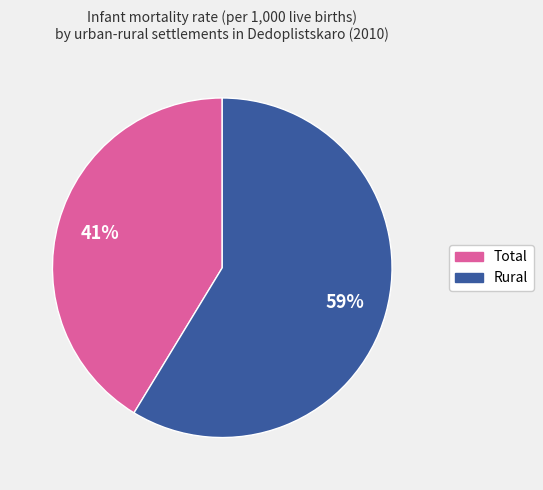

Is there any slice that represents more than half of the pie?

Yes